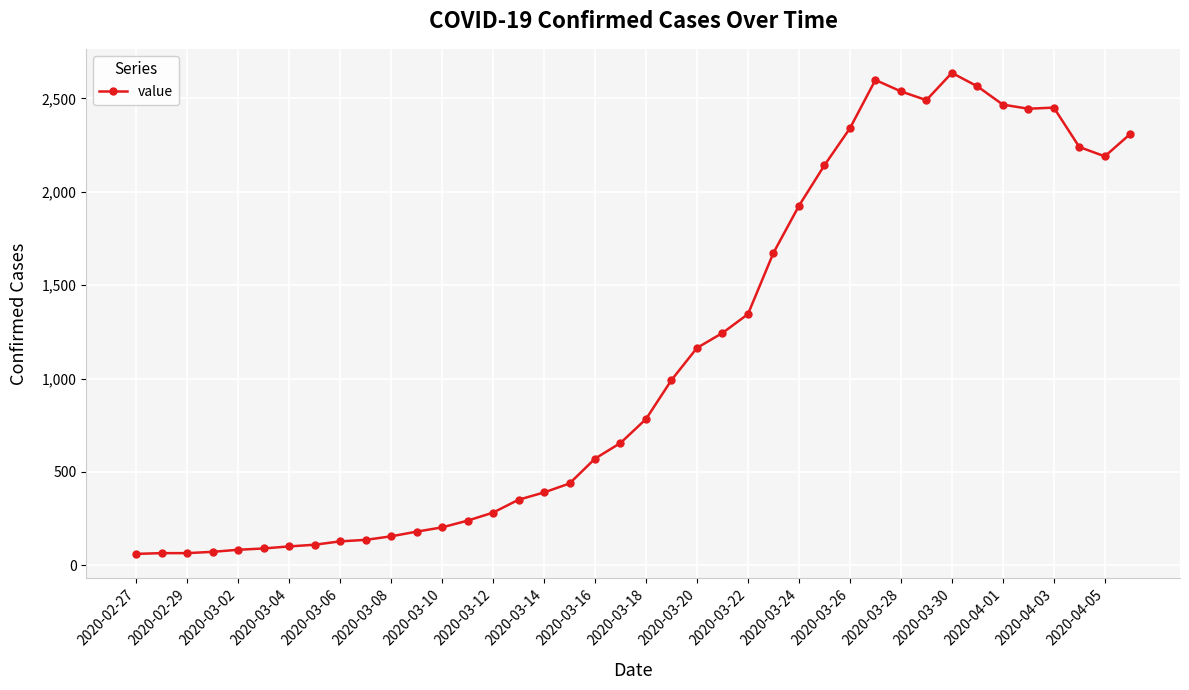

What is the difference between the second highest and second lowest values?

2534